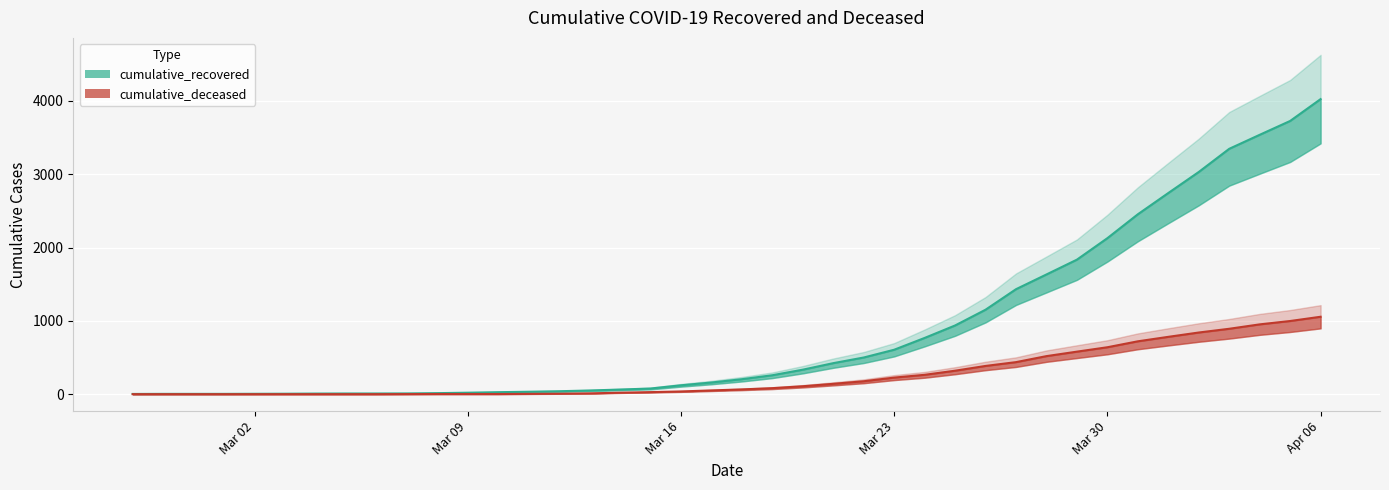

List the series in order of their overall mean, lowest first.

cumulative_deceased, cumulative_recovered